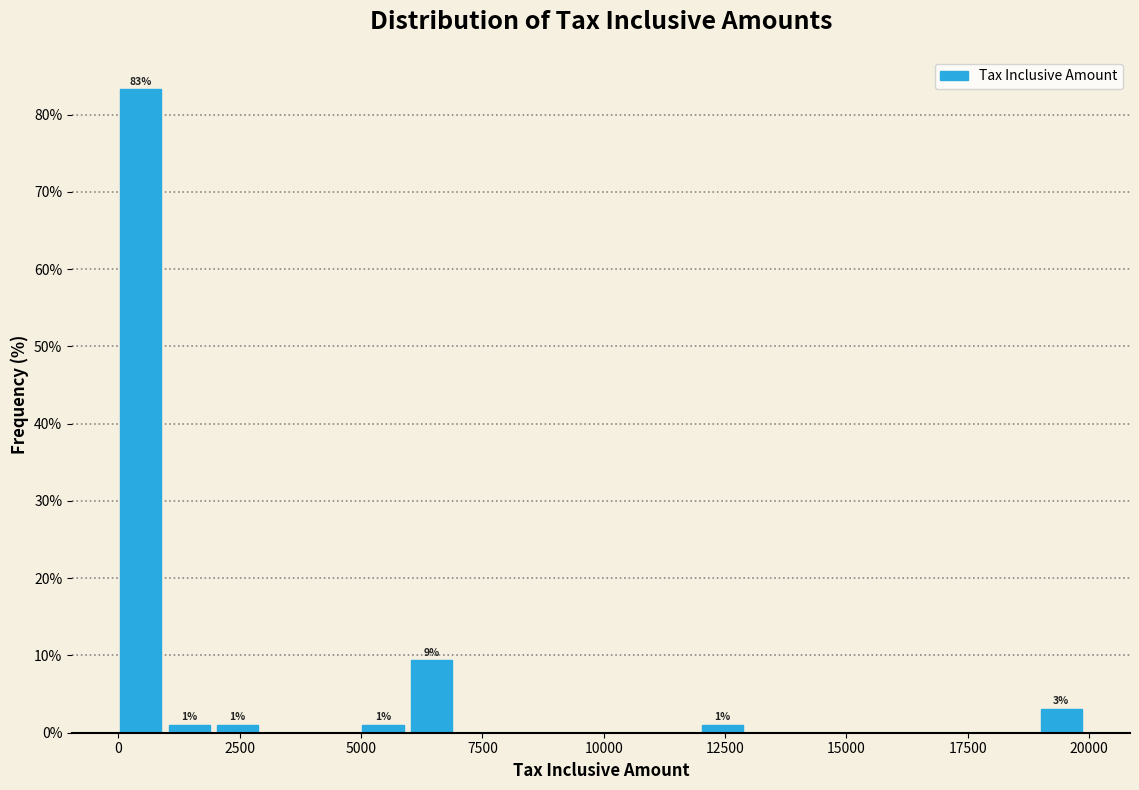

Around what value on the x-axis is the tallest bar? Give the approximate position of its centre, as read against the axis.

500